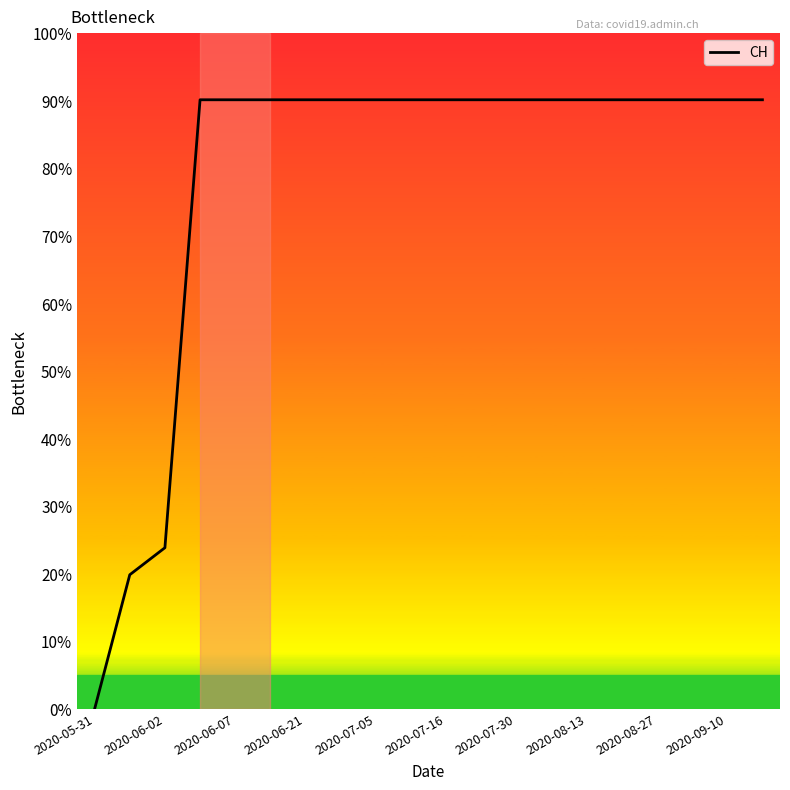

Which category has the lowest value across all series?

2020-05-31